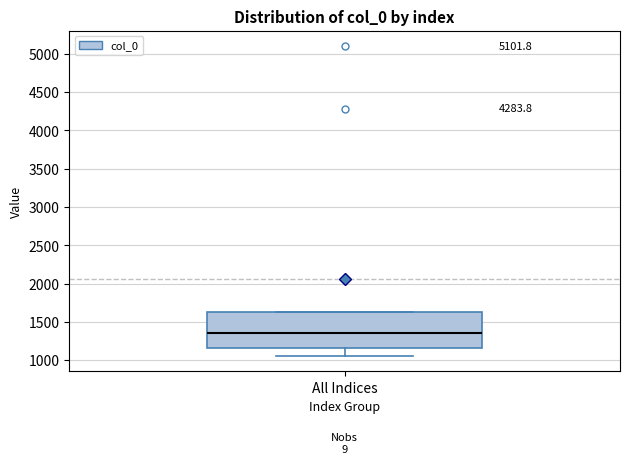

Where is the upper edge of the box for All Indices on the y-axis? The values are not printed on the chart, so give them approximately, as read against the axis.

1650